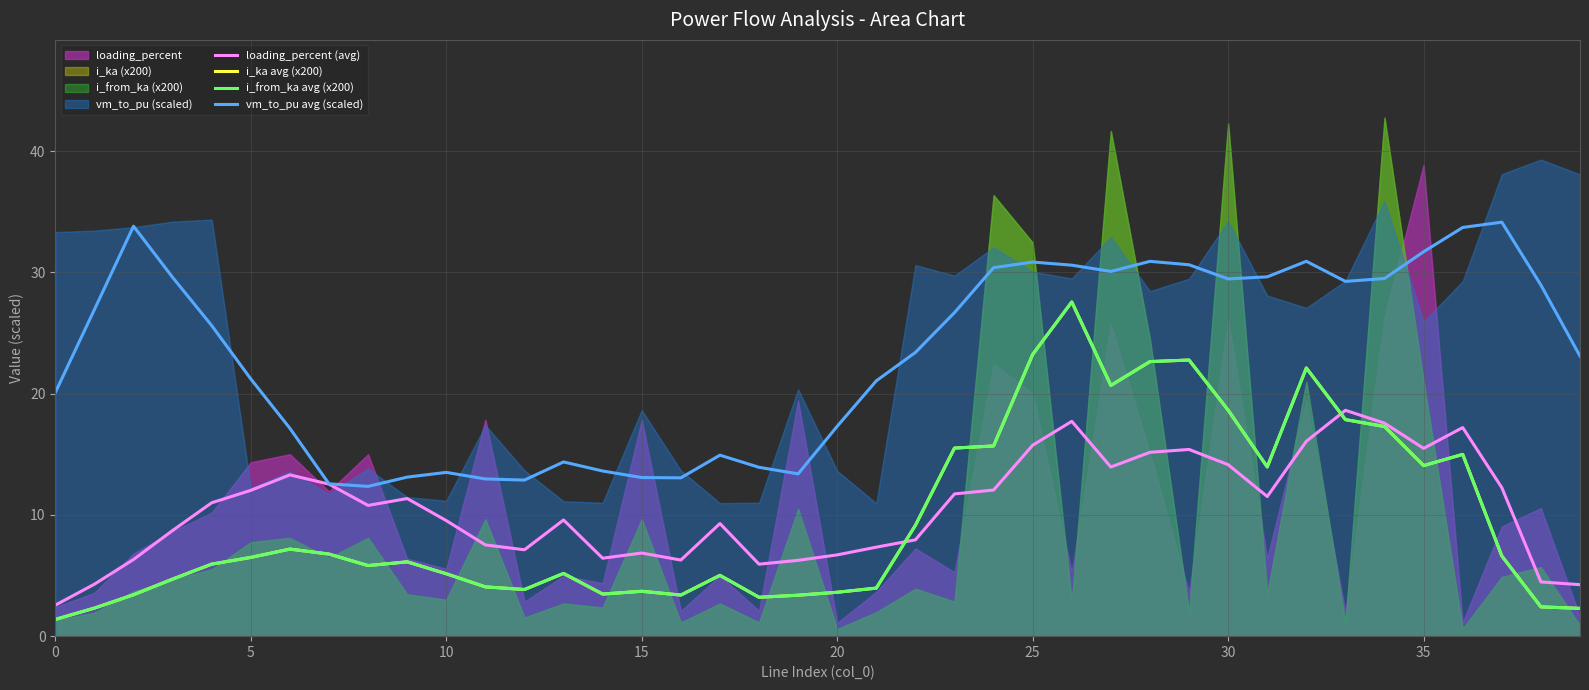

Rank the series at 27 from highest to lowest value.

vm_to_pu avg (scaled), i_ka avg (x200), i_from_ka avg (x200), loading_percent (avg)